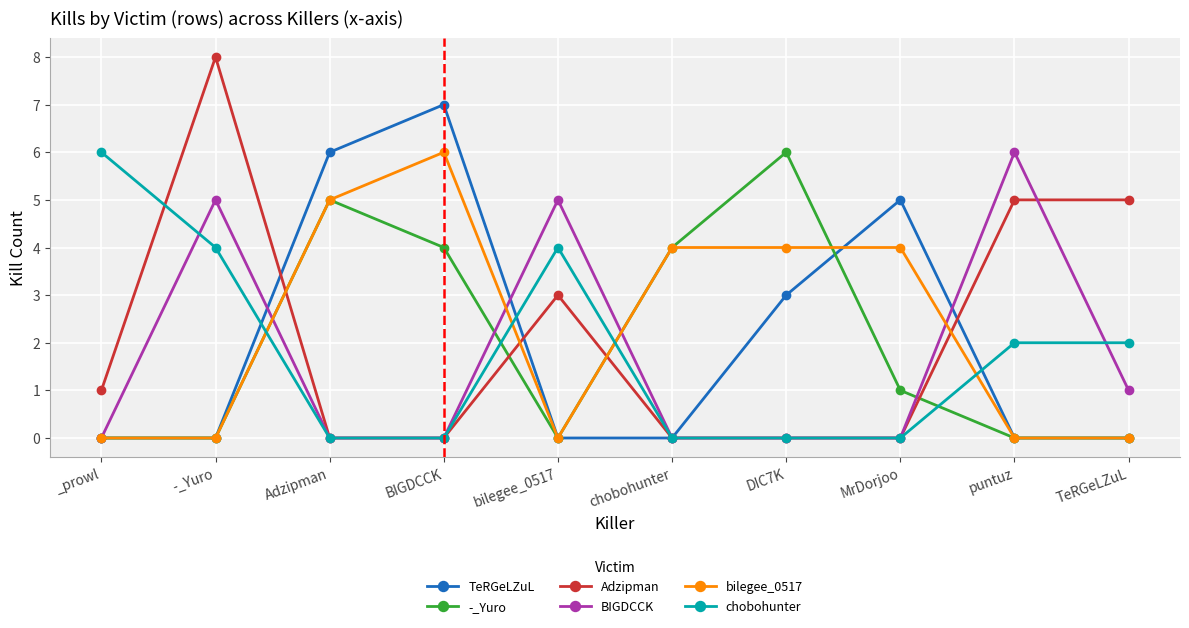

At which category does BIGDCCK reach its first local peak?

-_Yuro